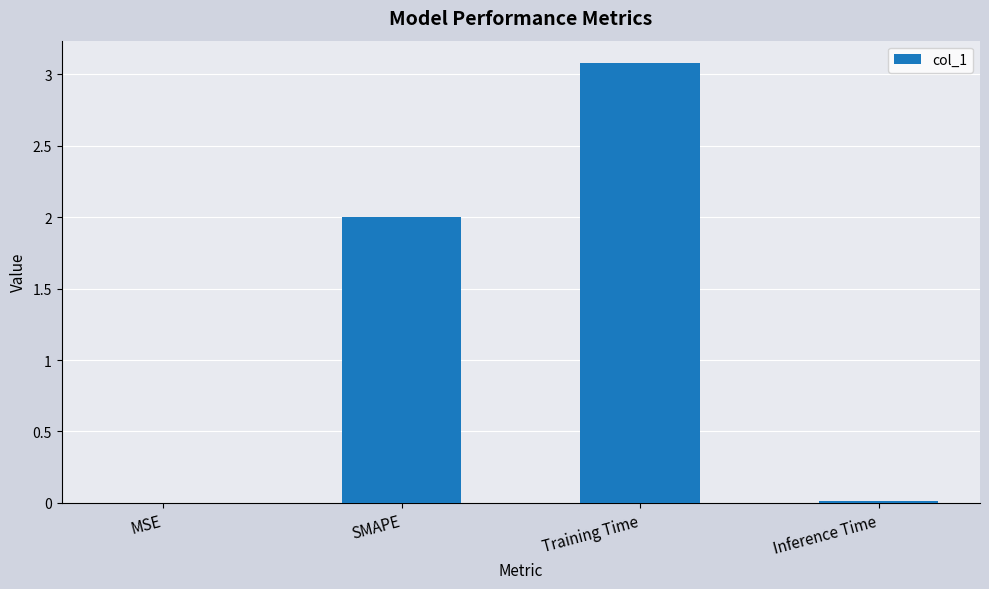

Read the value at Training Time.

3.1